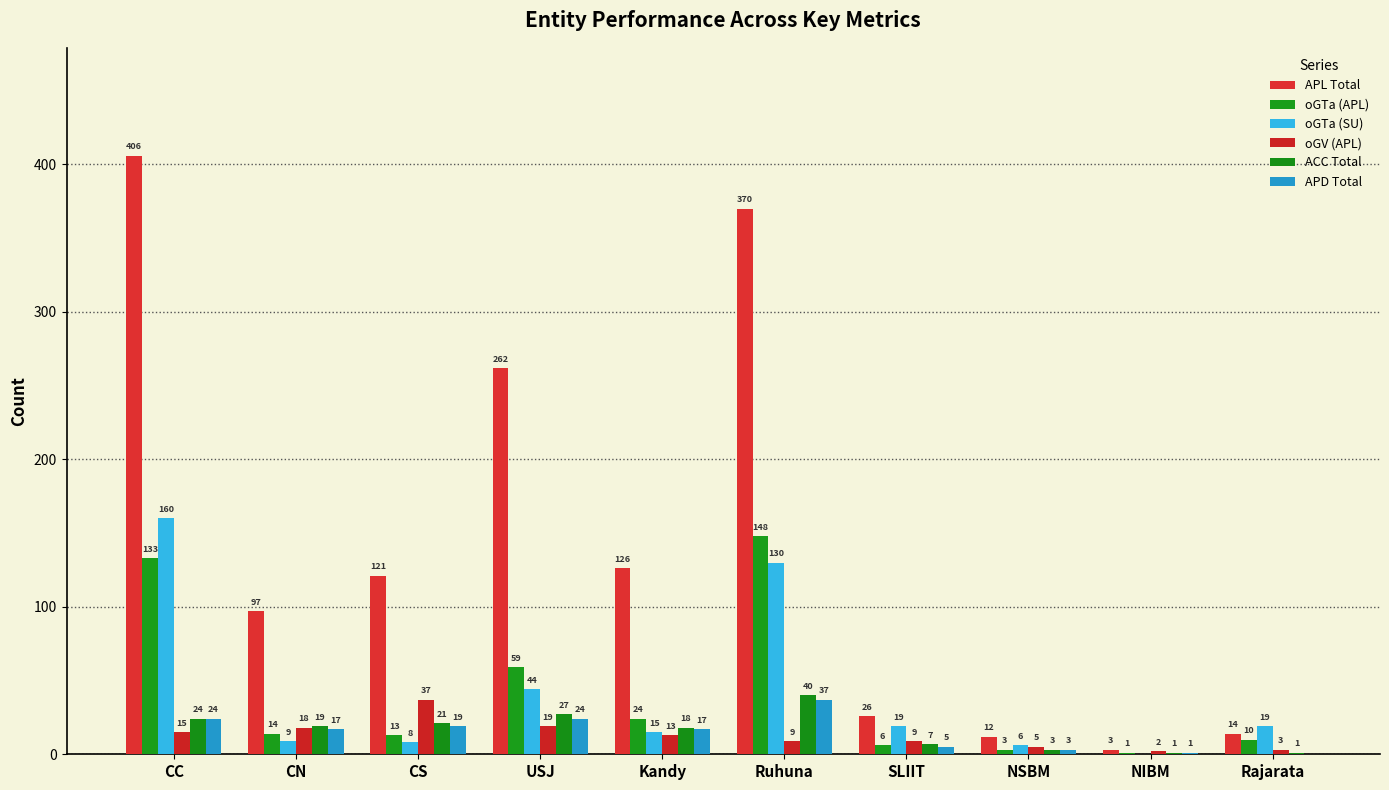

The oGTa (SU) series shows 130 at Ruhuna. True or false?

True